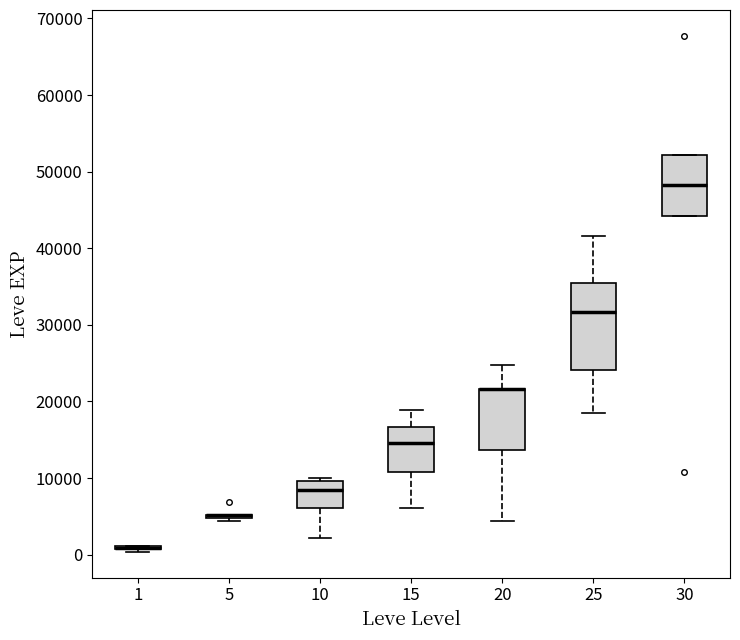

Reading left to right, read every box against the y-axis: the position of its median line, the range the box covers, and the ends of its whiskers. The values are not printed on the chart, so give them approximately, as read against the axis.

1: box collapsed to a line at 1000, whiskers 0 to 1000
5: box collapsed to a line at 5000, whiskers 4000 to 5000
10: median 8000, box 6000 to 10000, whiskers 2000 to 10000 (just above the box's upper edge)
15: median 15000, box 11000 to 17000, whiskers 6000 to 19000
20: median 22000 (drawn on the box's upper edge), box 14000 to 22000, whiskers 4000 to 25000
25: median 32000, box 24000 to 35000, whiskers 18000 to 42000
30: median 48000, box 44000 to 52000, whiskers 44000 to 52000